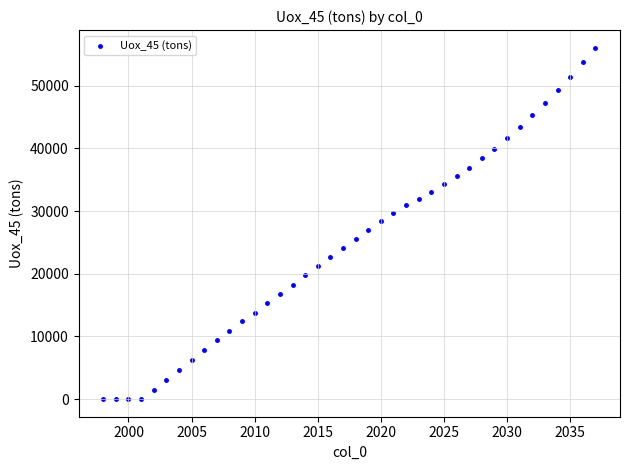

What is the range of Y values (max minus min)?

56089.9